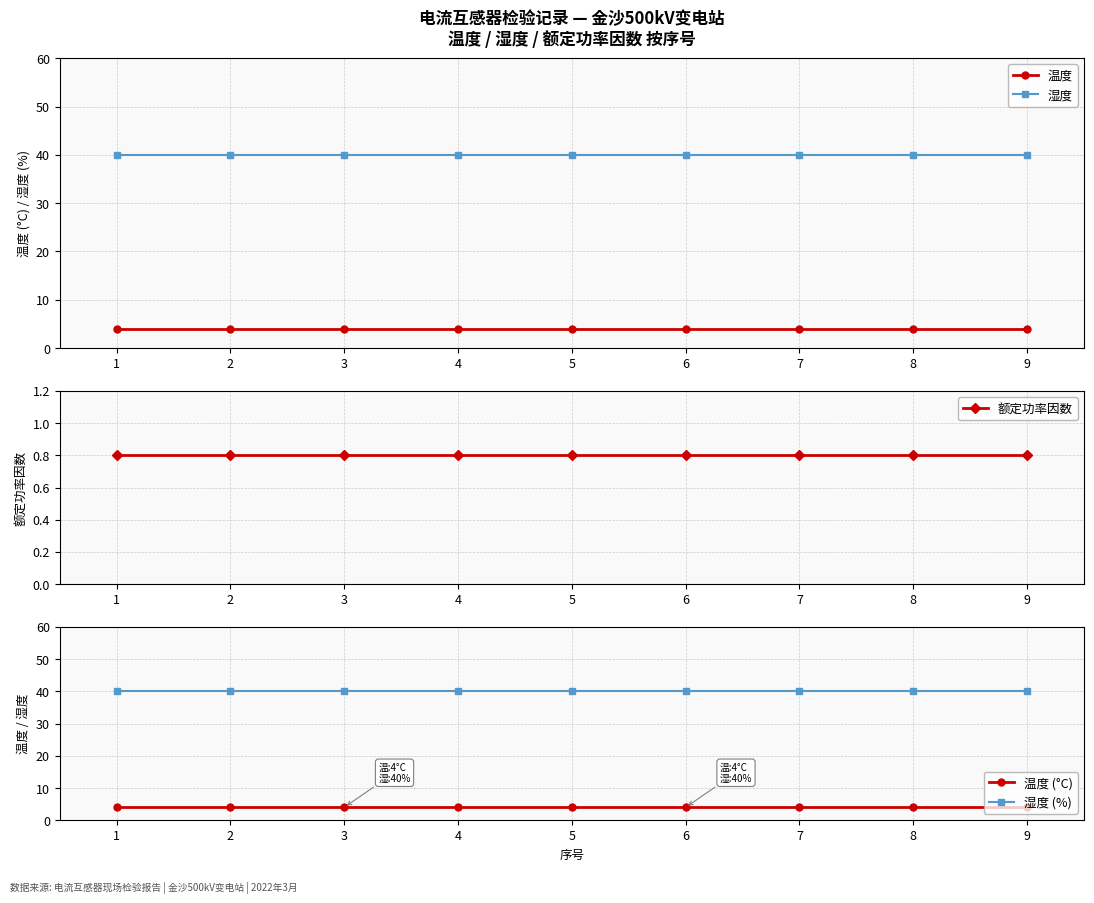

Does the chart display data point markers on the line(s)?

Yes